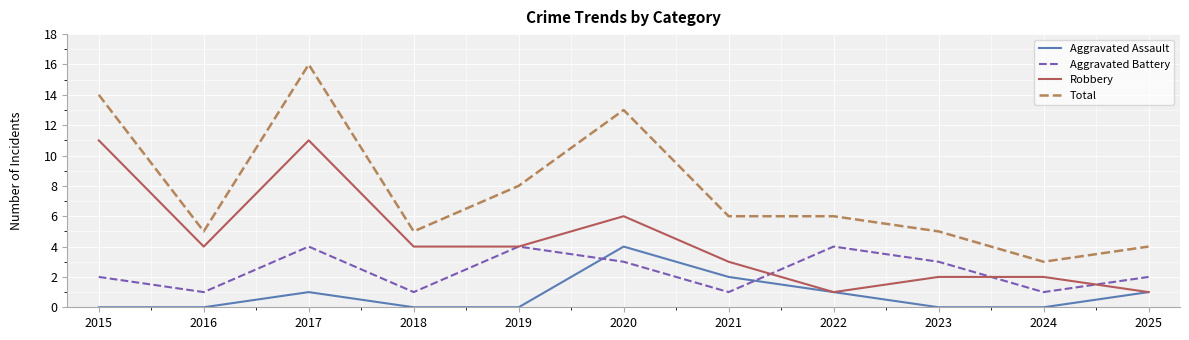

The Aggravated Assault series shows 0 at 2024. True or false?

True